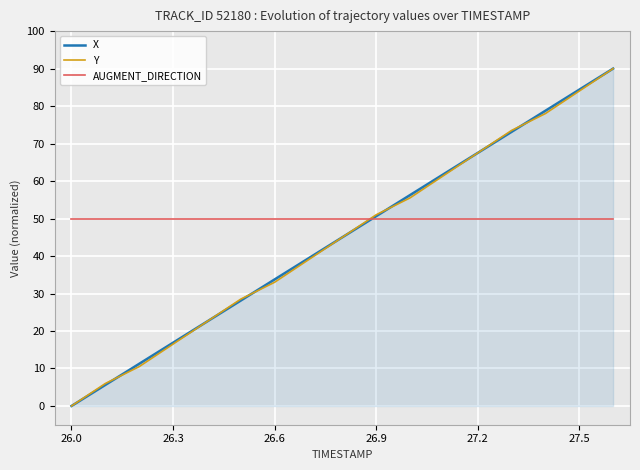

What is the greatest value displayed?

90.0